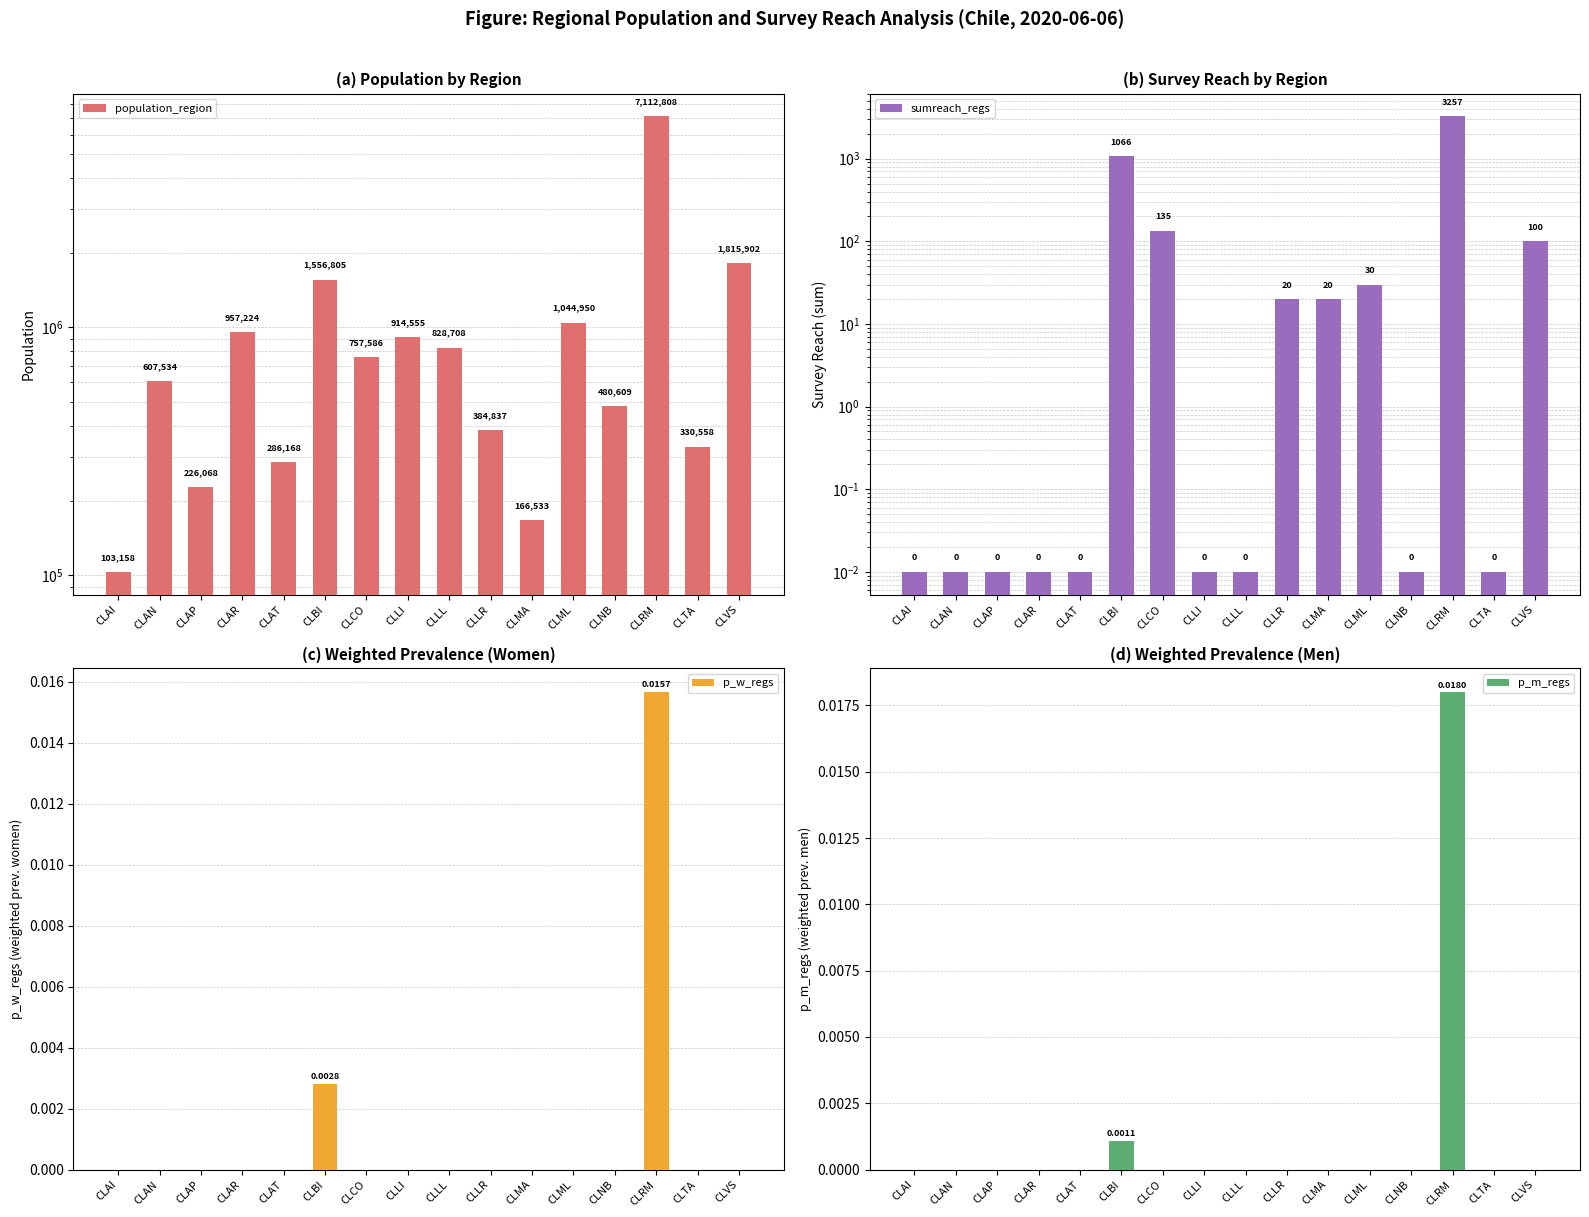

True or false: p_w_regs has a value of 0.0 at CLNB.

False